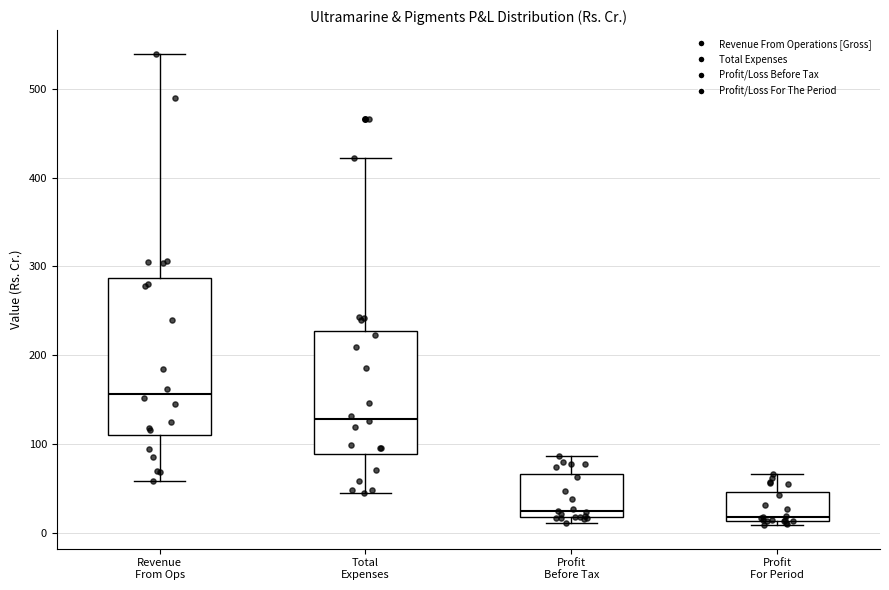

Comparing the boxes themselves (not the whiskers), which one is the tallest?

Revenue From Ops